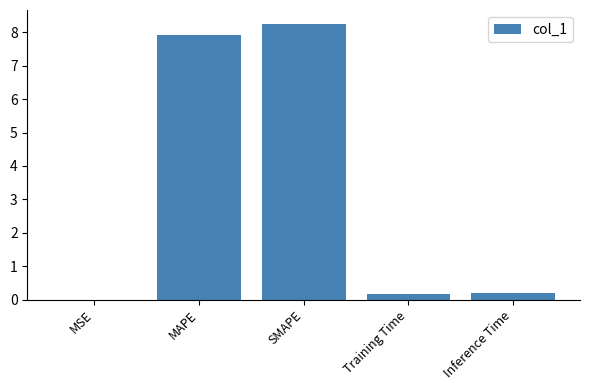

What is the change in value from SMAPE to Training Time?

-8.1